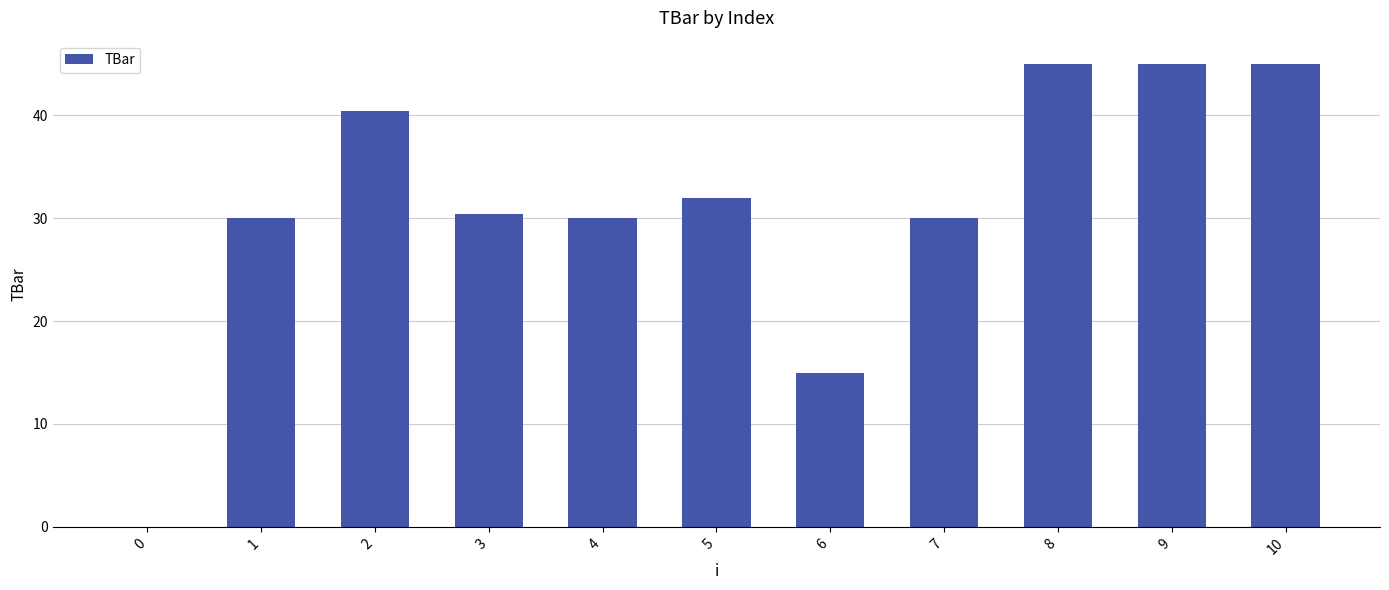

What is the maximum value shown in the chart?

45.0